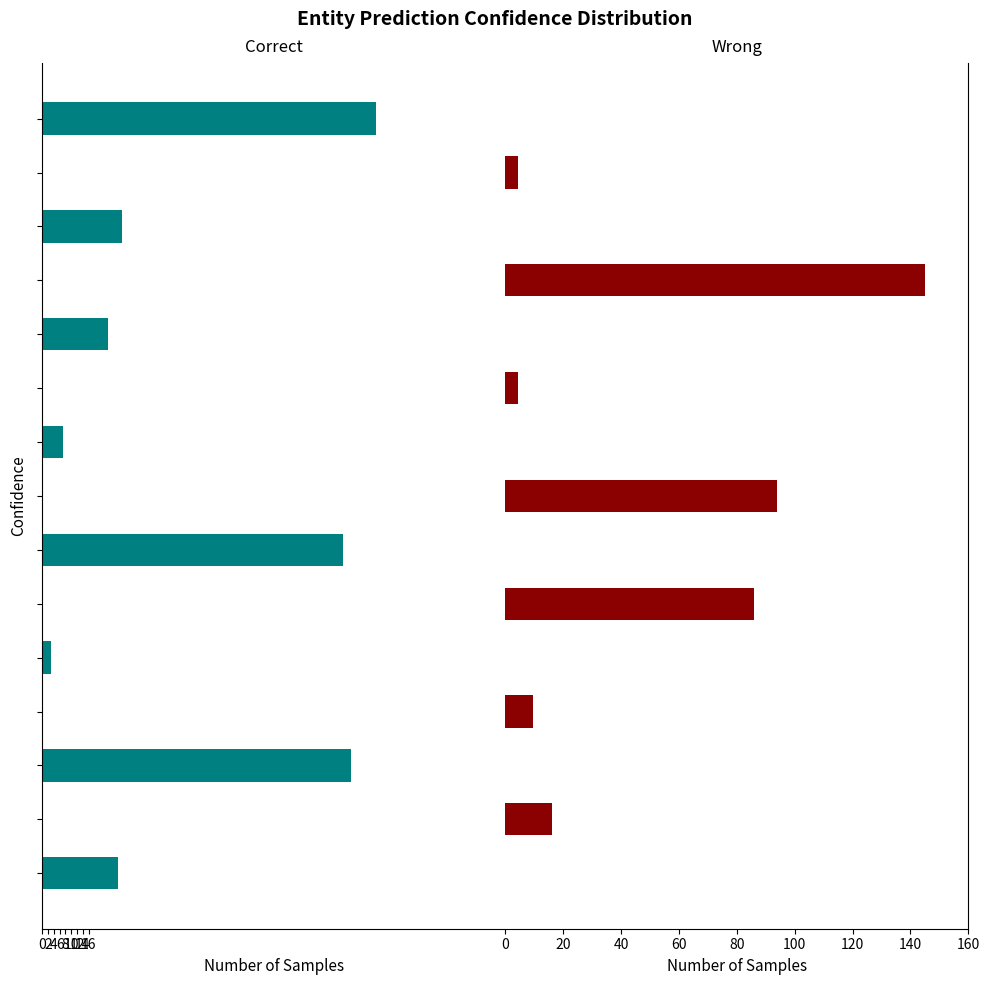

How many data points in Wrong are above 0?

7